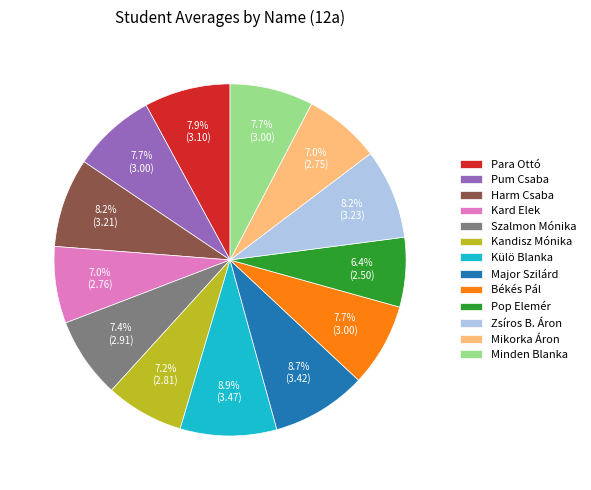

Do Minden Blanka and Harm Csaba together represent more than half of the pie?

No